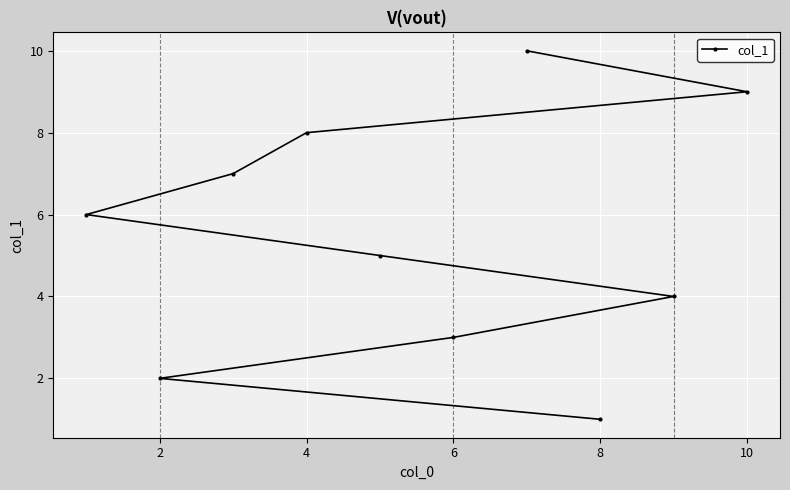

What is the greatest value displayed?

10